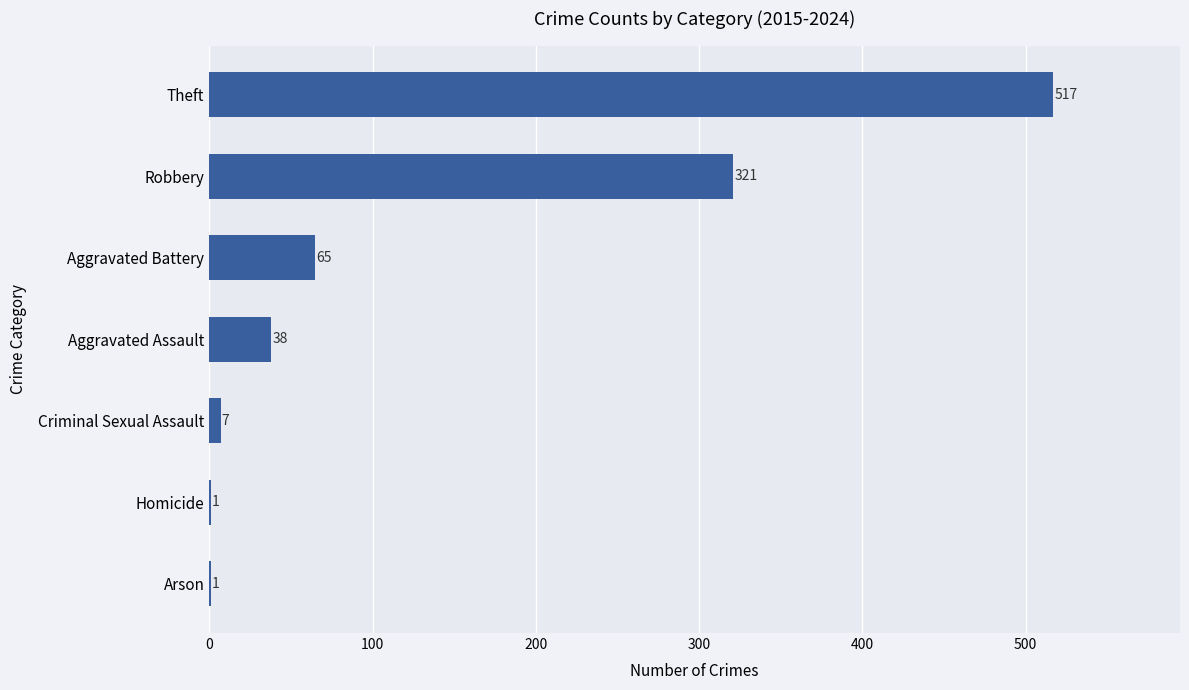

What value does the data have at Theft, to the nearest 100?

500